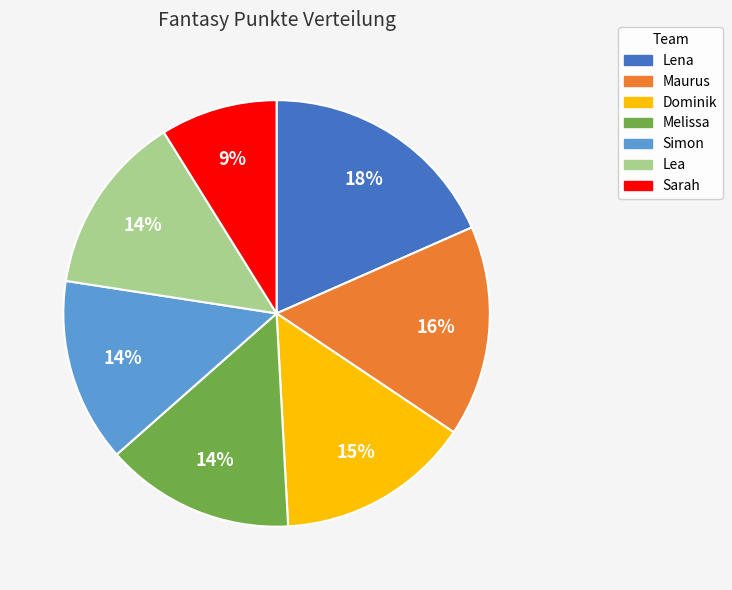

How many slices are in this pie chart?

7